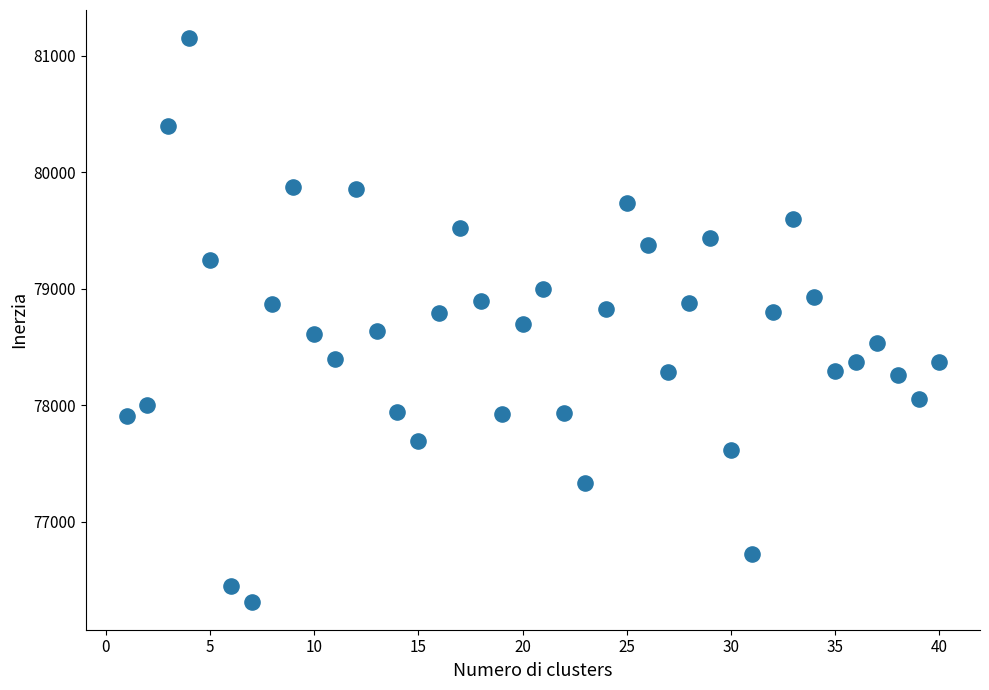

What is the range of Y values (max minus min)?

4833